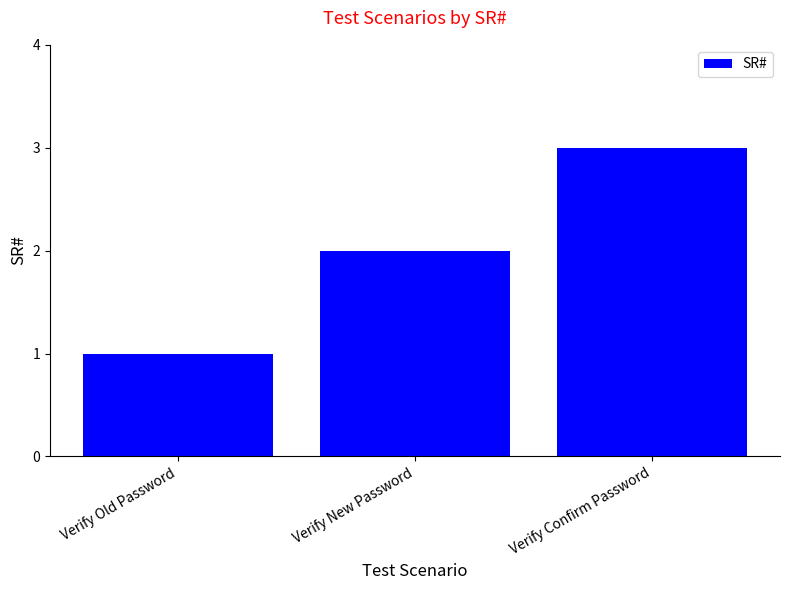

What is the greatest value displayed?

3